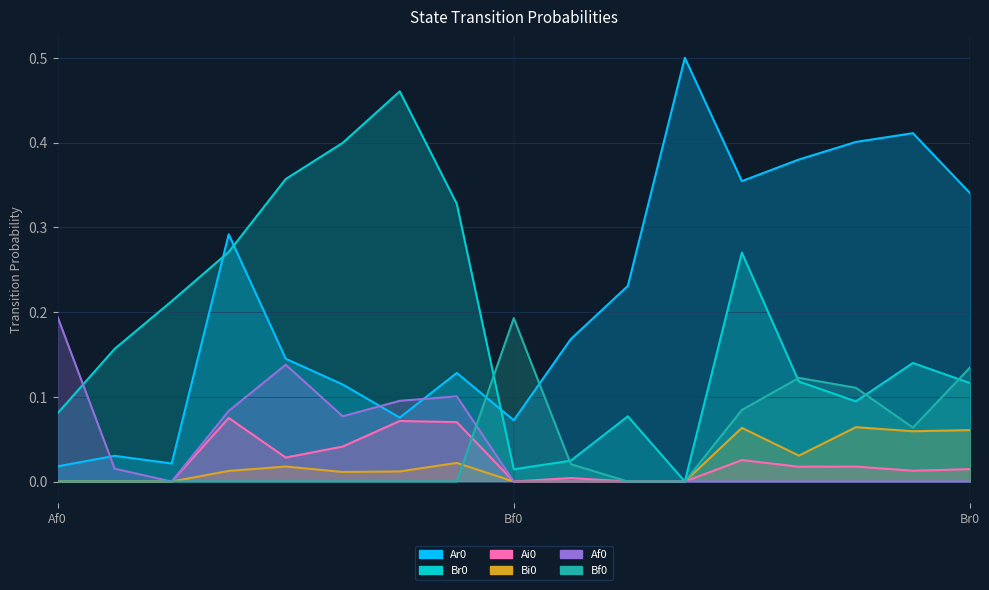

What is the difference between the highest and lowest values at Bf1?

0.2